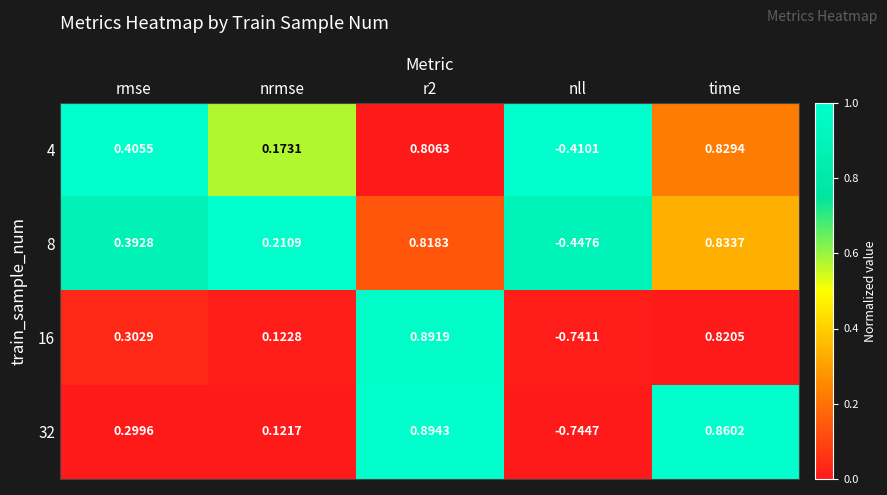

Is the value of 16 at nrmse greater than the value of 32 at time?

No